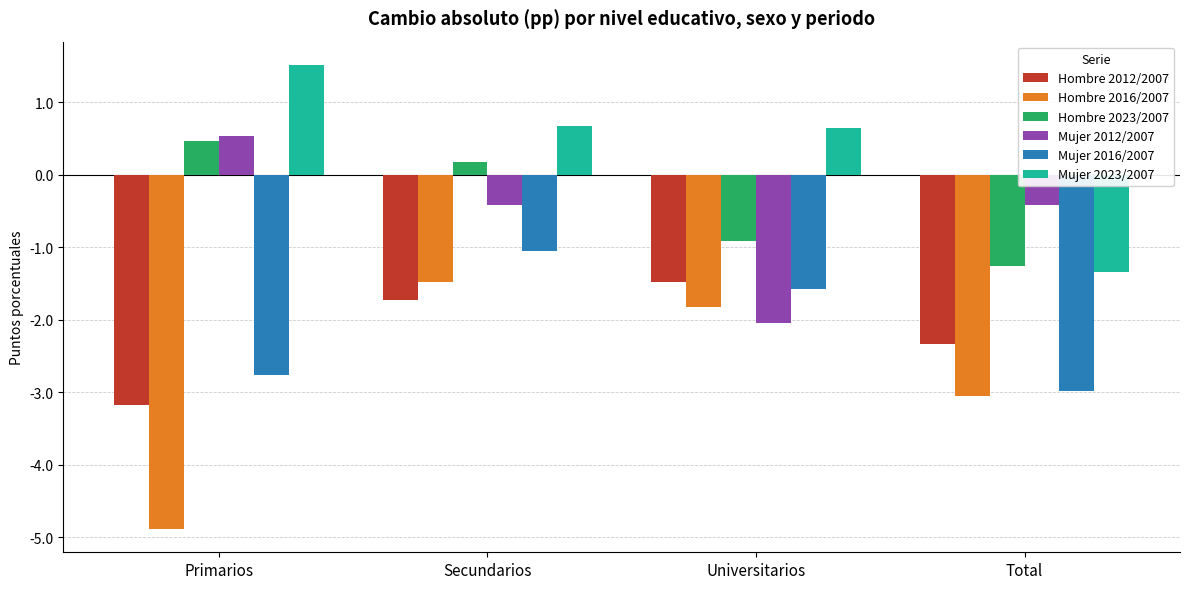

What is the total value across all series at Universitarios?

-7.2